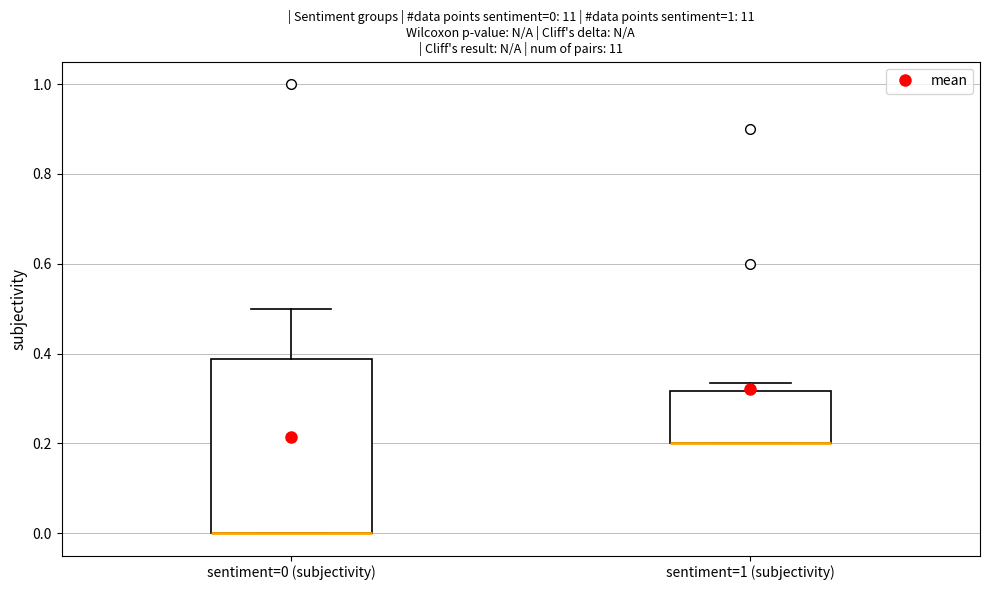

Comparing the boxes themselves (not the whiskers), which one is the tallest?

sentiment=0 (subjectivity)